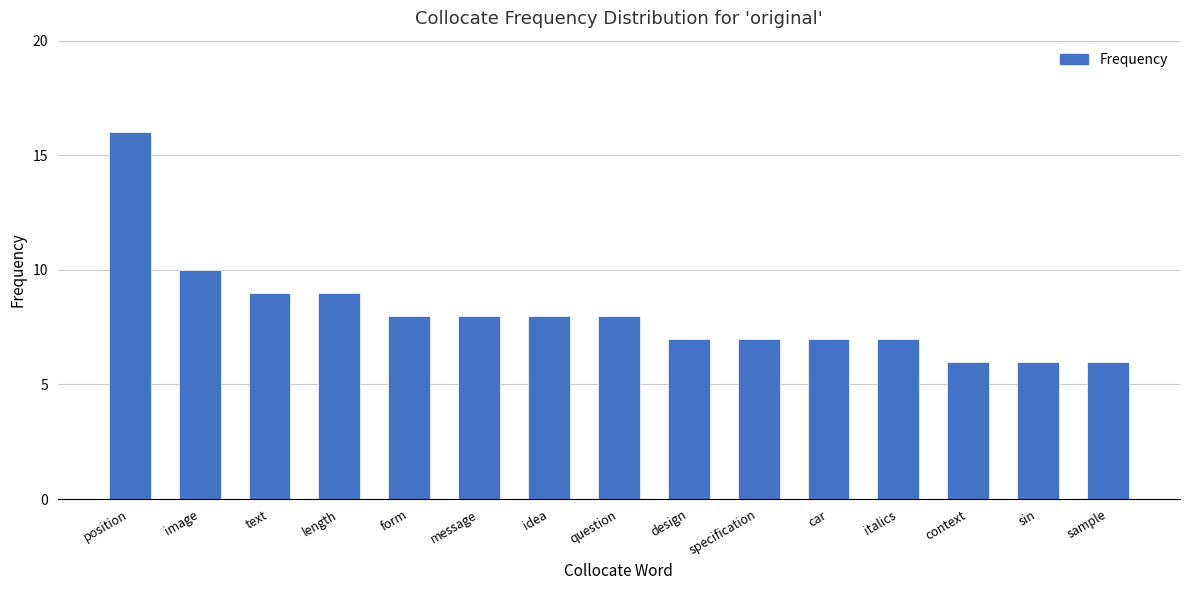

Reading right to left, transcribe all the data shown in this chart.

sample=6	sin=6	context=6	italics=7	car=7	specification=7	design=7	question=8	idea=8	message=8	form=8	length=9	text=9	image=10	position=16